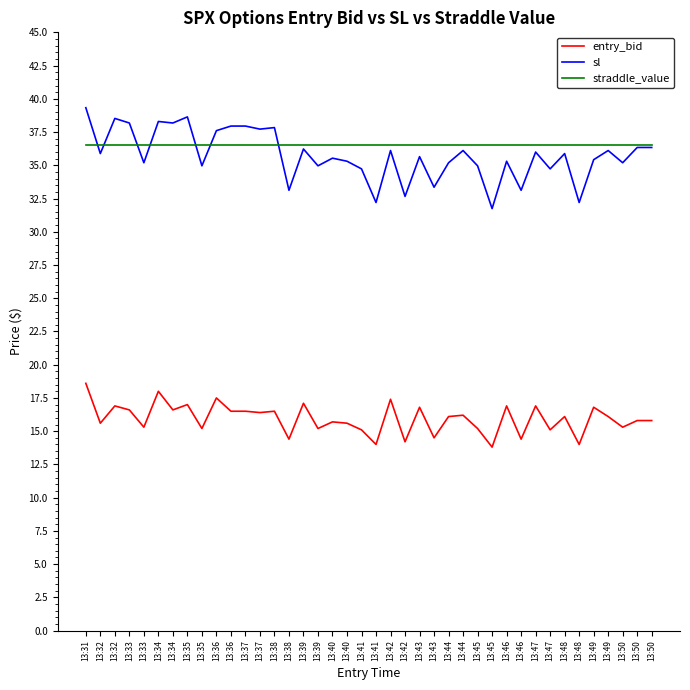

How many lines are shown in the chart?

3